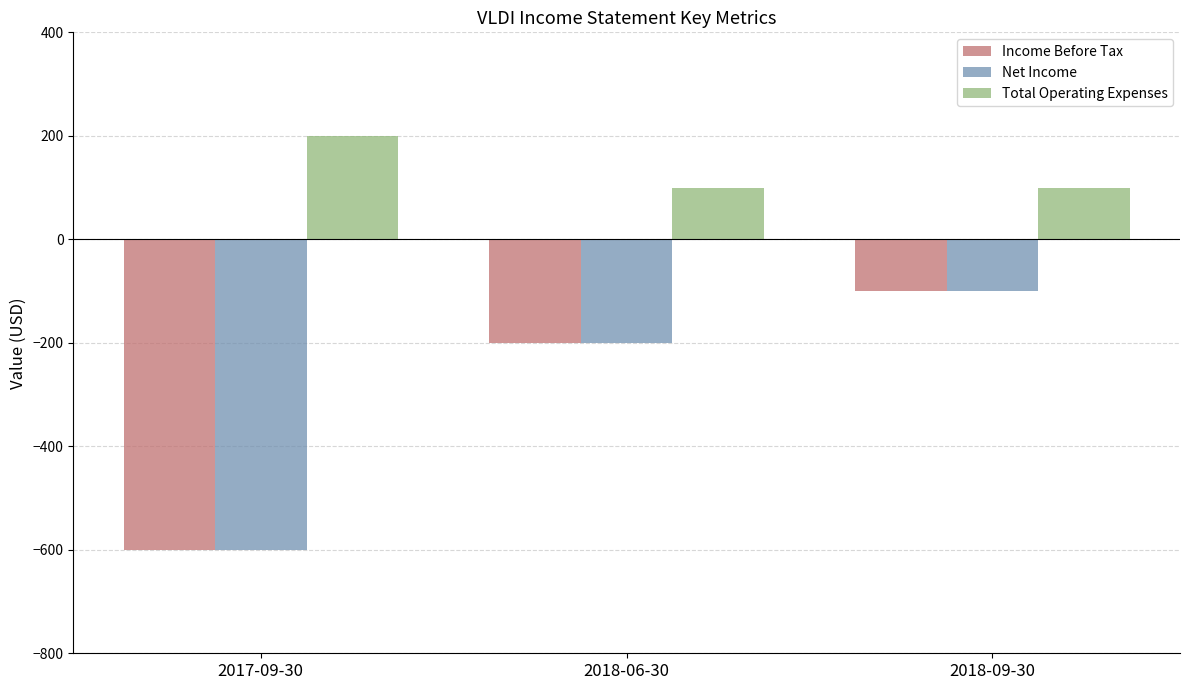

What is the difference between the second highest and minimum values in the Income Before Tax series?

400